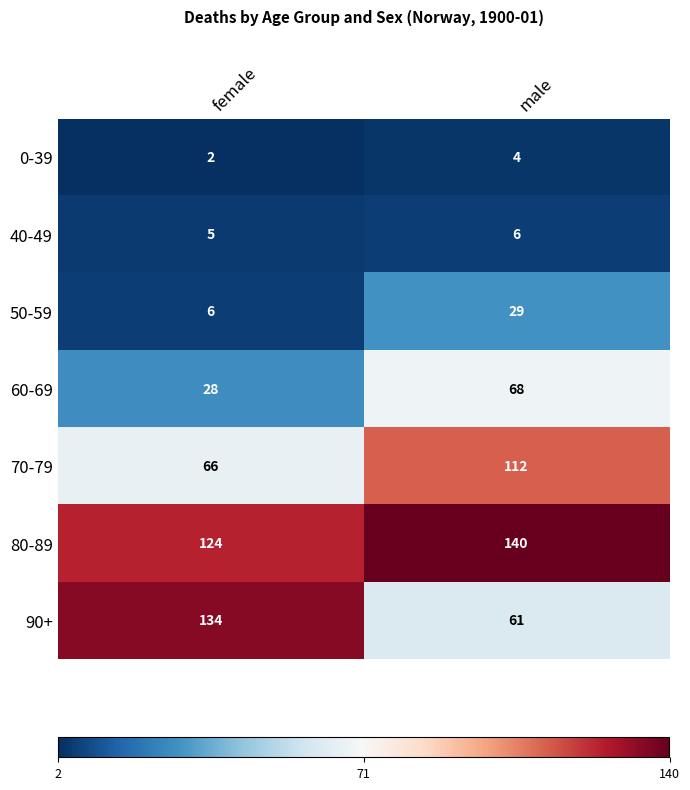

Read the 40-49 value at male.

6